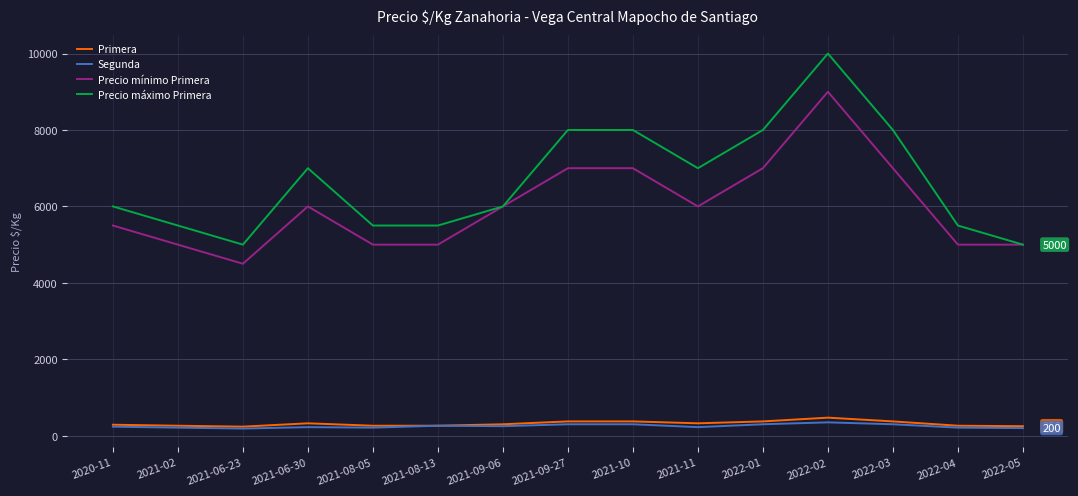

At which category is the sum across all series the highest?

2022-02